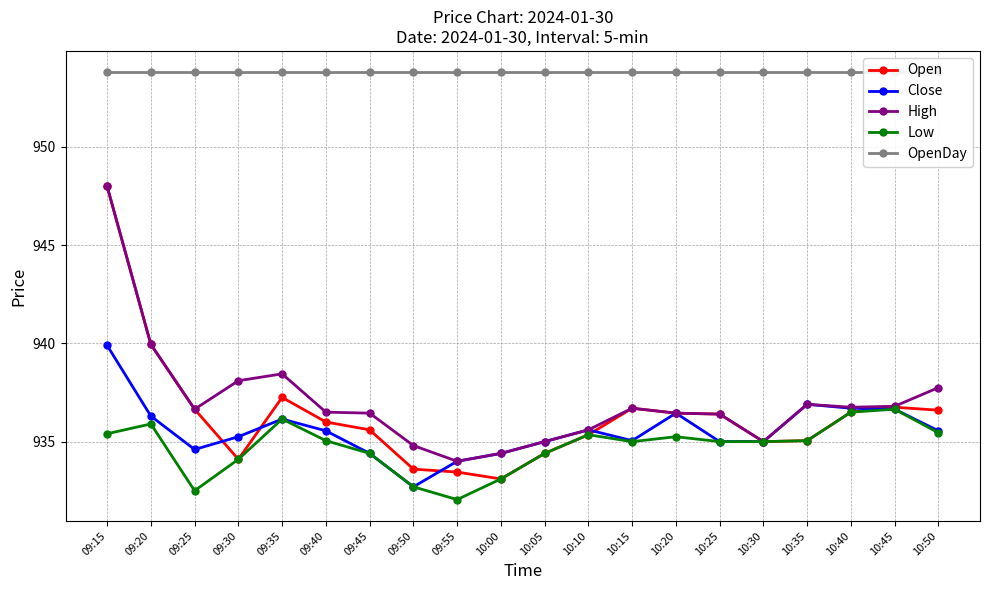

What is the approximate value of Close at 09:20?

936.3